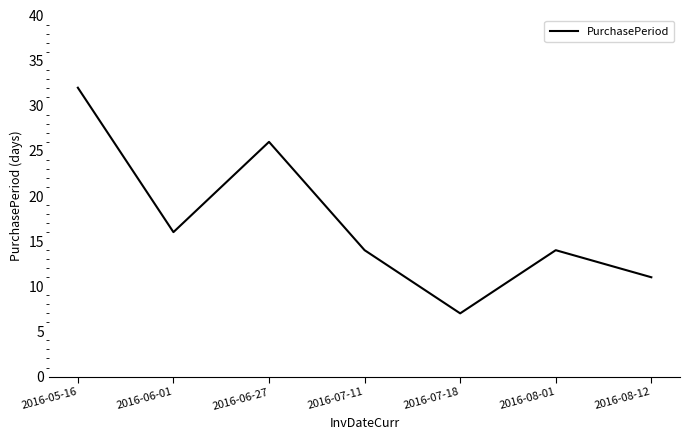

Count the number of data series in this chart.

1